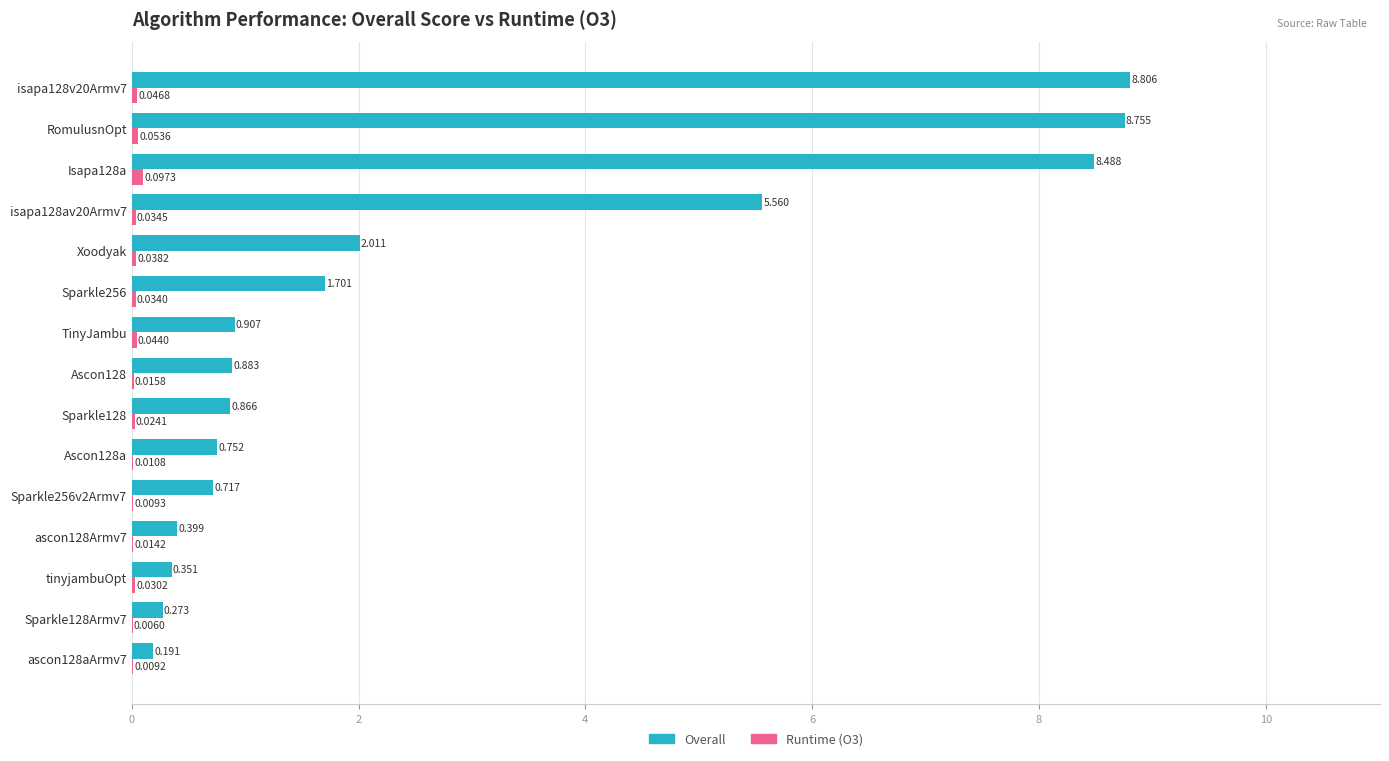

Between ascon128Armv7 and TinyJambu, which series saw the biggest shift?

Overall